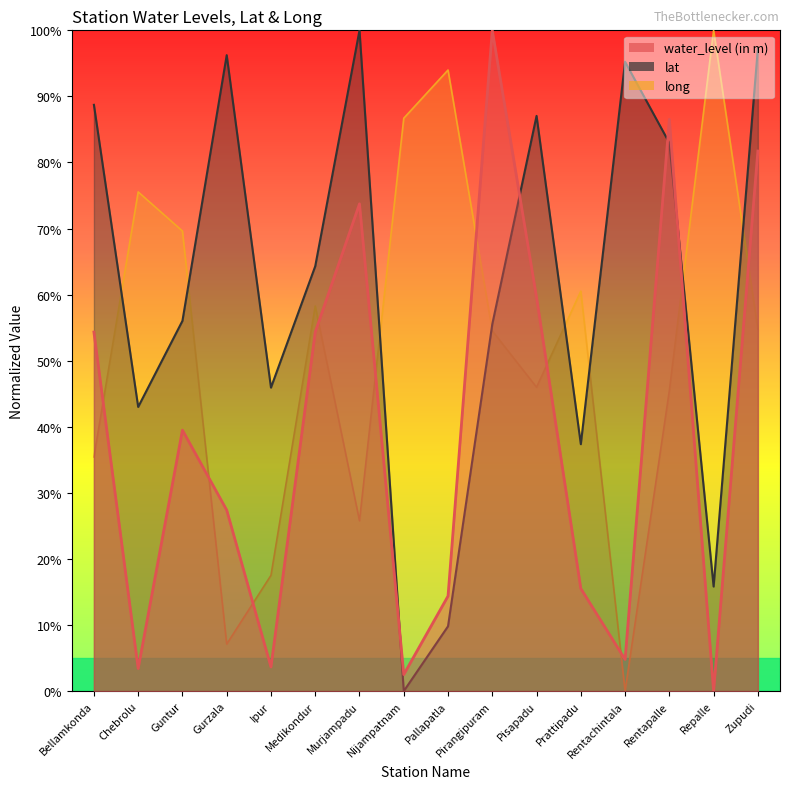

The long series shows -31.9 at Rentachintala. True or false?

False